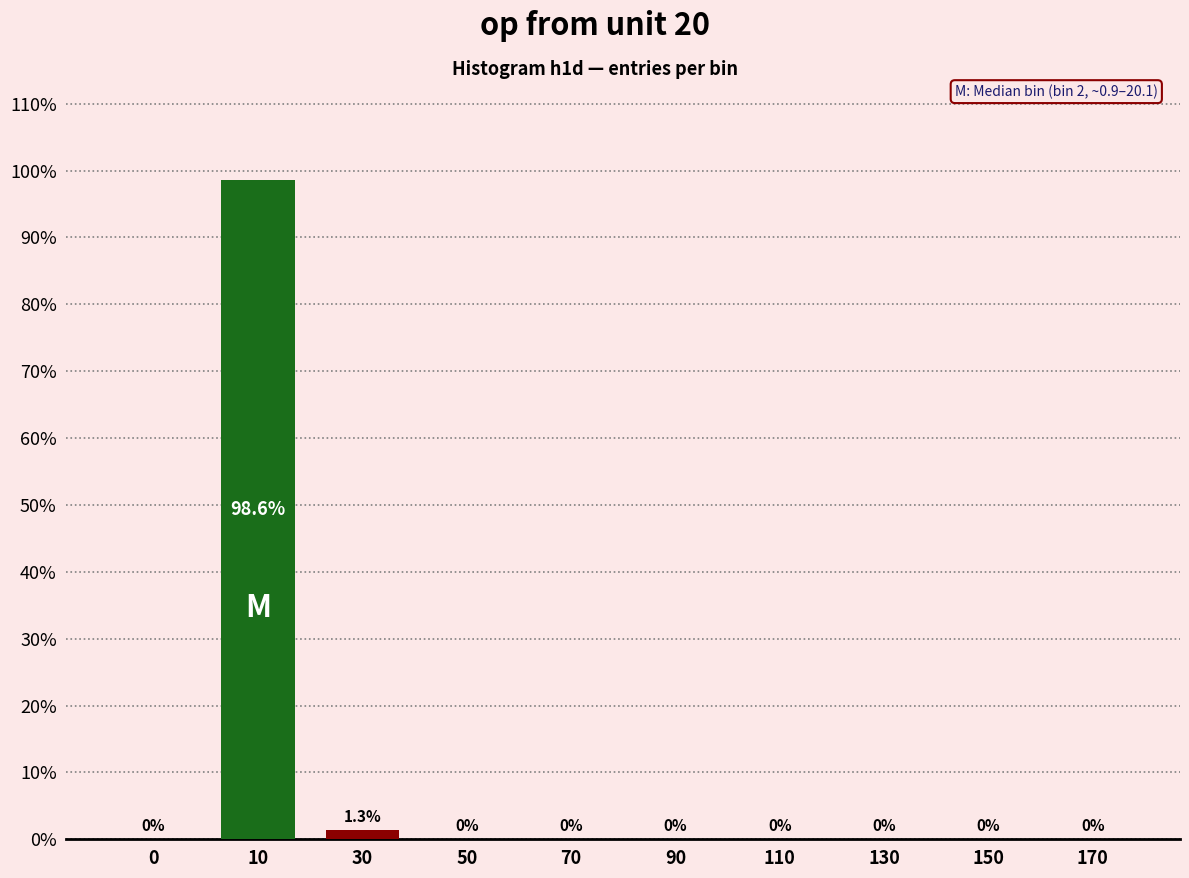

What is the average value?

10.0